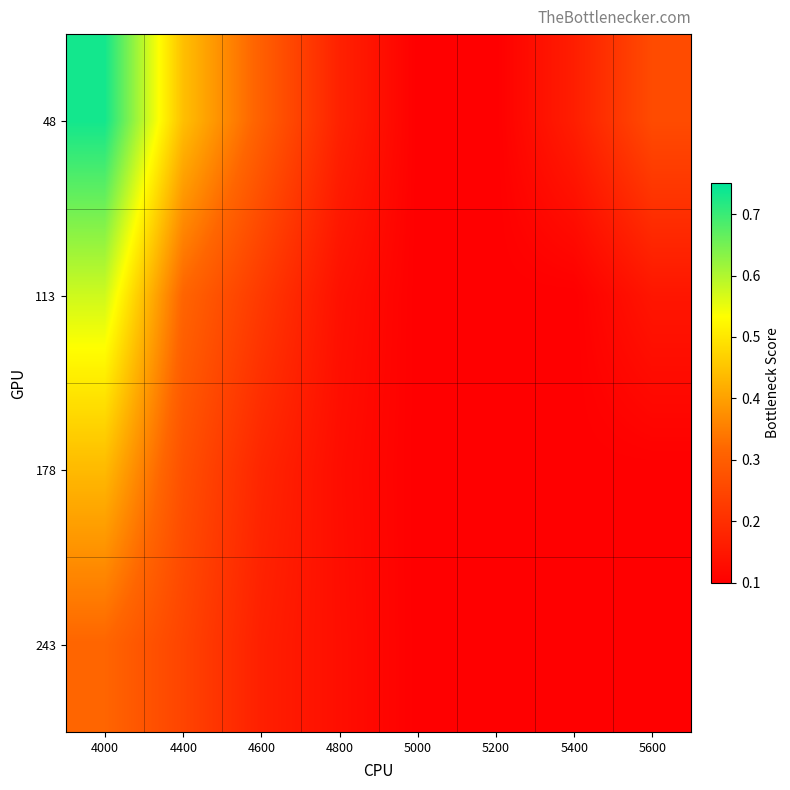

Count the number of categories in the chart.

8